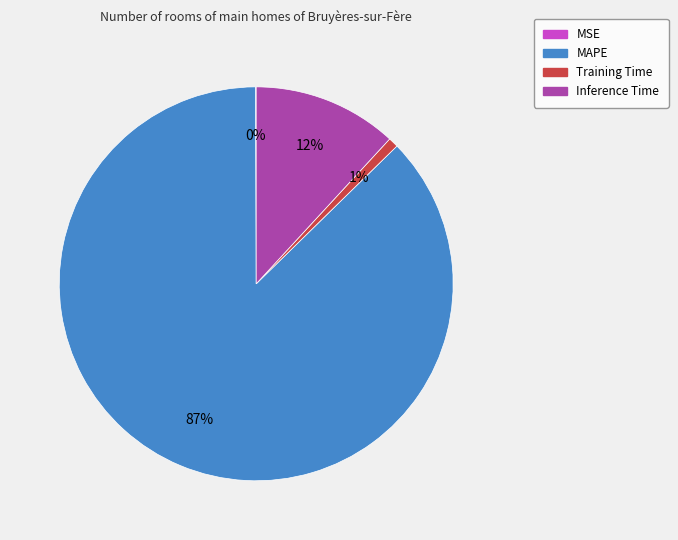

The Inference Time slice represents 12% of the pie. True or false?

True